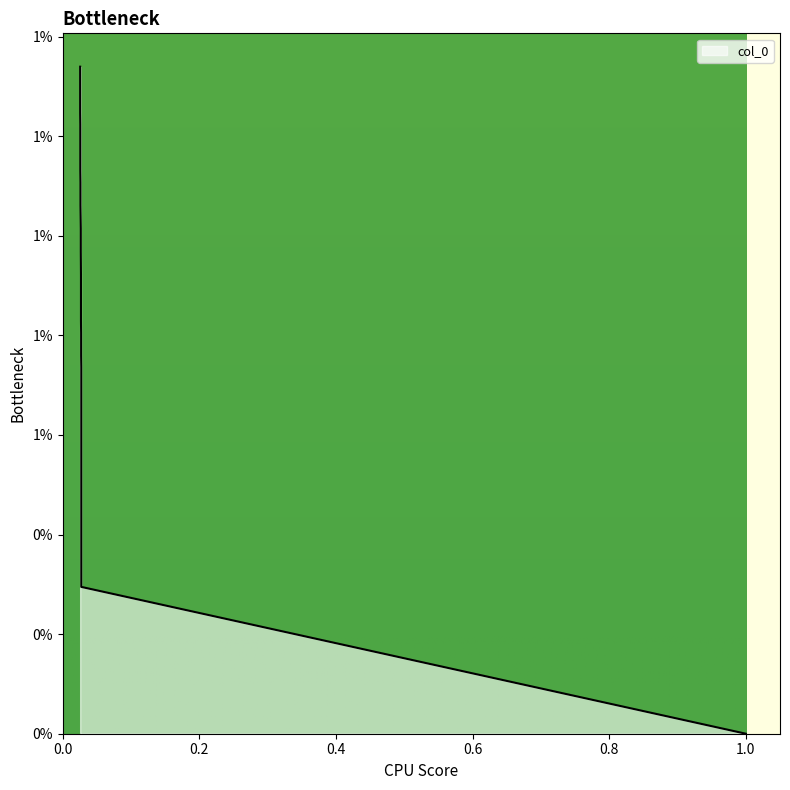

Reading left to right, what are all the values shown in this chart?

x: 0=0.0	1=0.0	2=0.0	3=0.0	4=0.0	5=0.0	6=0.0	7=0.0	8=0.0	9=0.0	10=0.0	11=0.1	12=0.1	13=0.1	14=0.1	15=0.1	16=0.1	17=0.1	18=0.2	19=0.2	20=0.3	21=0.3	22=0.4	23=0.5	24=0.5	25=0.6	26=0.6	27=0.7	28=0.7	29=0.8	30=0.8	31=0.8	32=0.9	33=0.9	34=1.0
y: 0=1.0	1=0.0	2=0.0	3=0.0	4=0.0	5=0.0	6=0.0	7=0.0	8=0.0	9=0.0	10=0.0	11=0.0	12=0.0	13=0.0	14=0.0	15=0.0	16=0.0	17=0.0	18=0.0	19=0.0	20=0.0	21=0.0	22=0.0	23=0.0	24=0.0	25=0.0	26=0.0	27=0.0	28=0.0	29=0.0	30=0.0	31=0.0	32=0.0	33=0.0	34=0.0